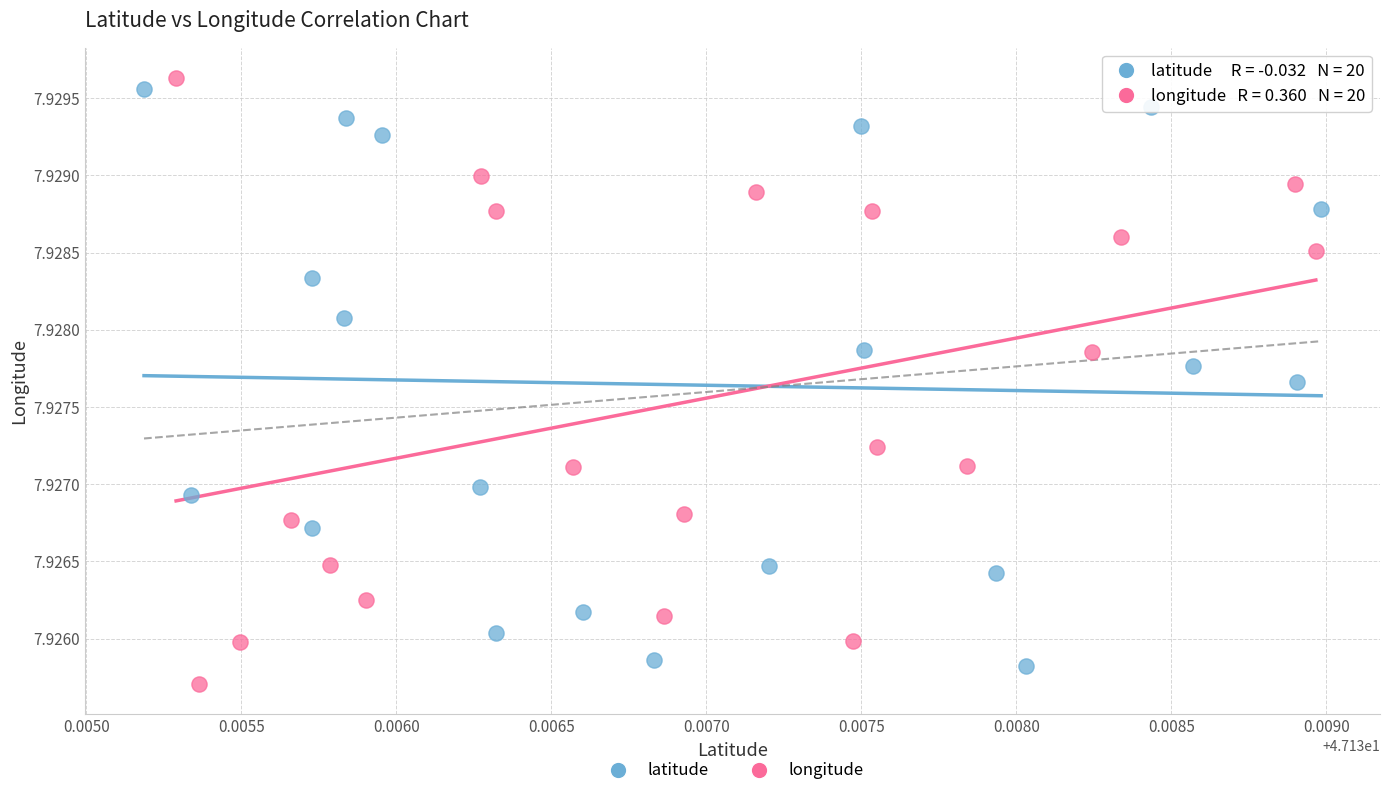

What are all the series names shown in the legend?

latitude, longitude